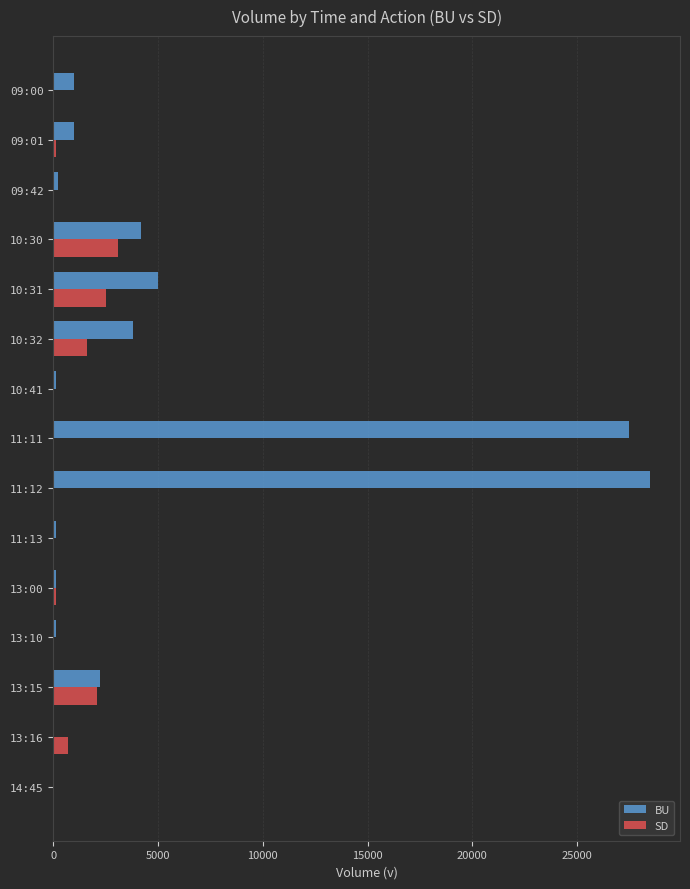

At which label is BU closest to 14250?

10:31